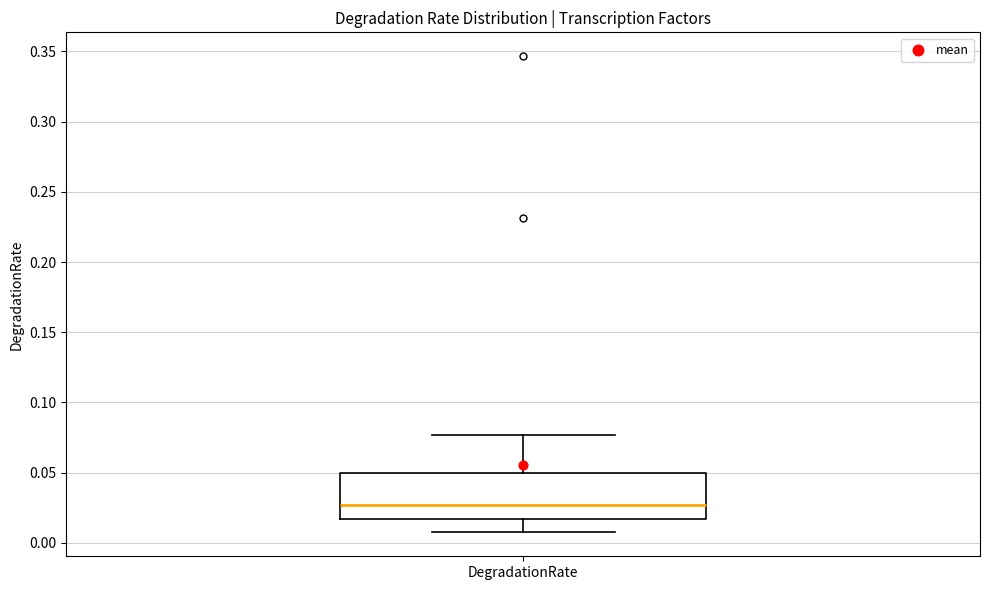

Read this box plot against the y-axis: the position of the median line, the range covered by the box, and the ends of both whiskers. The values are not printed on the chart, so give them approximately, as read against the axis.

median 0.025, box 0.015 to 0.050, whiskers 0.005 to 0.075